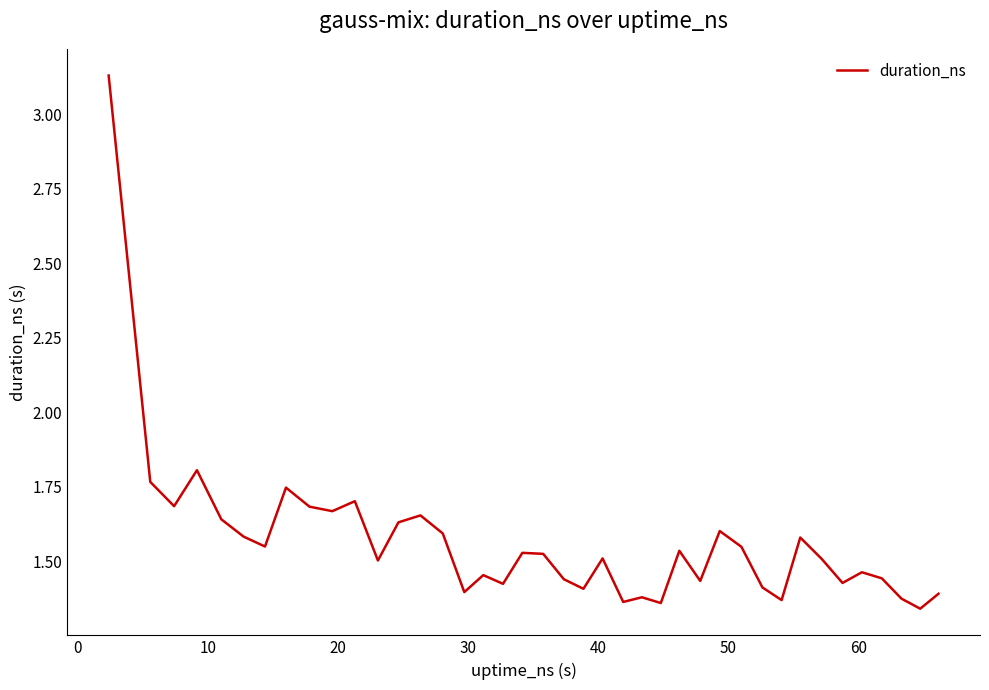

What is the difference between the maximum and minimum values?

1.8